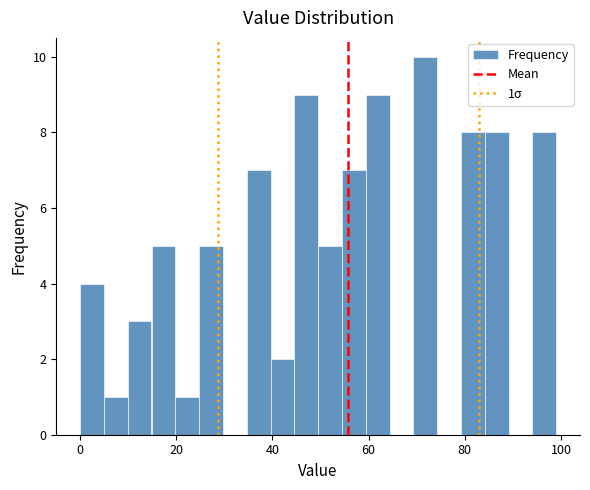

Read against the x-axis, roughly where is the centre of the tallest bar?

72